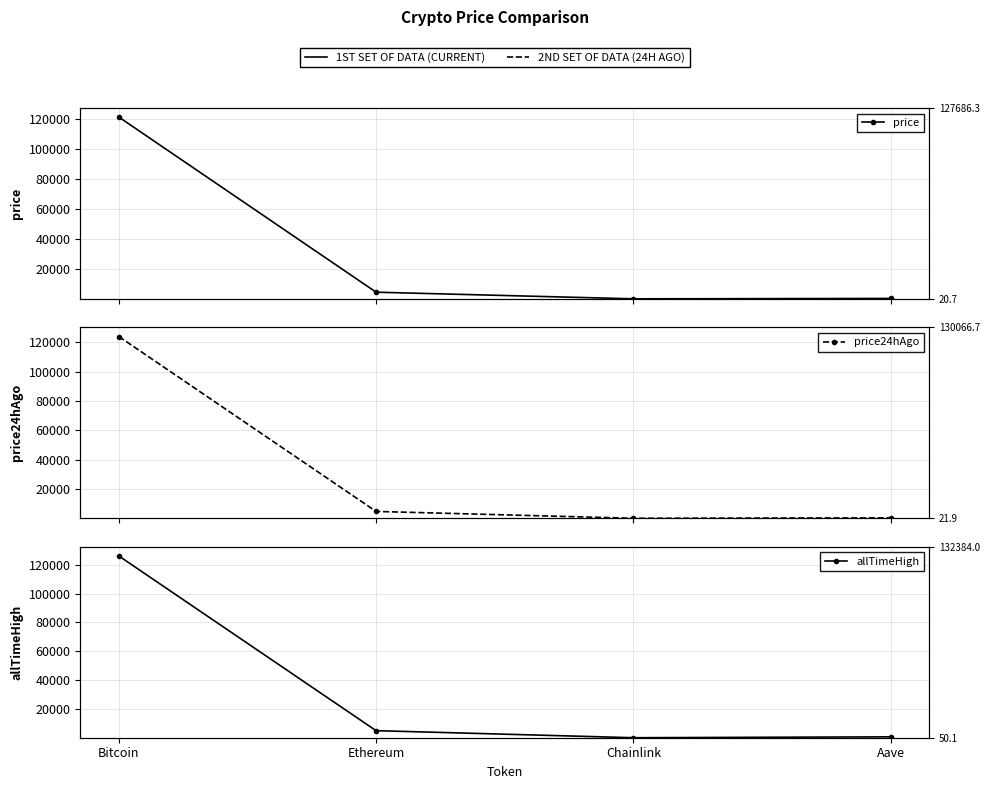

Between Chainlink and Aave, which series saw the biggest shift?

allTimeHigh